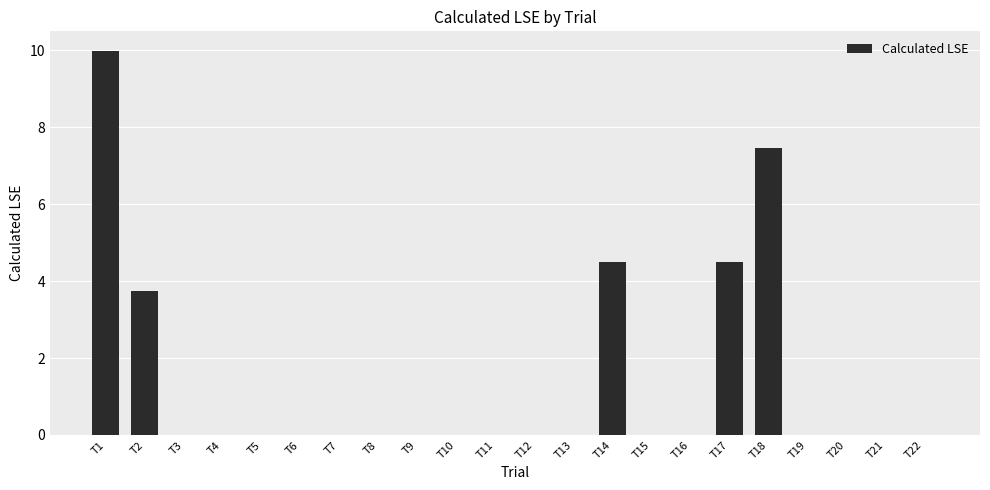

Where is the data nearest to the value 4?

T2